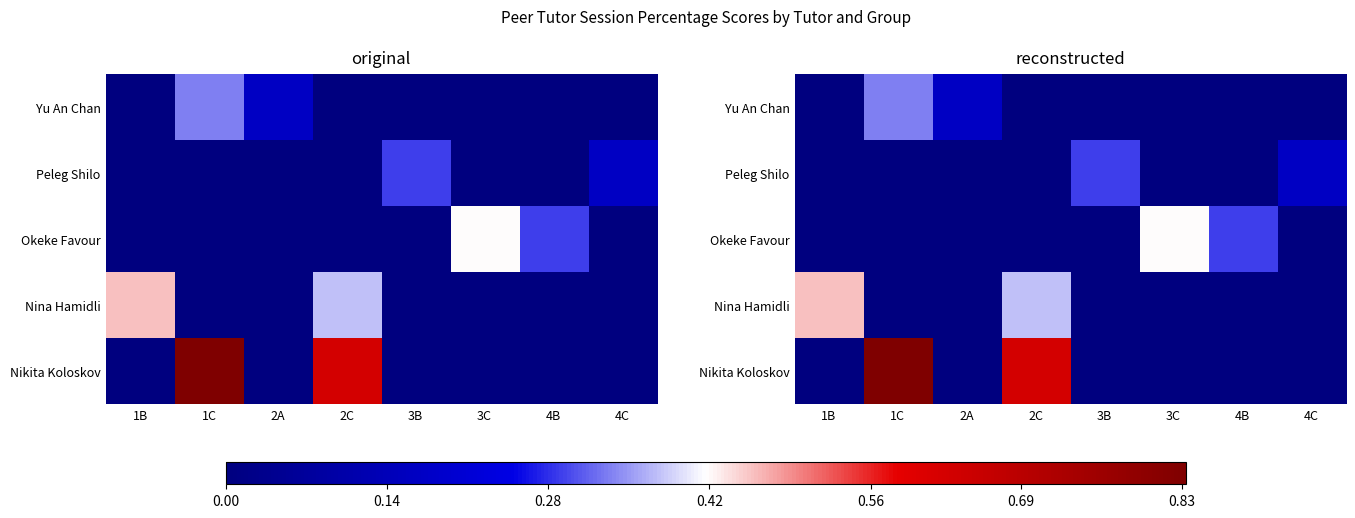

What is the difference between the highest and lowest values at 4B?

0.3